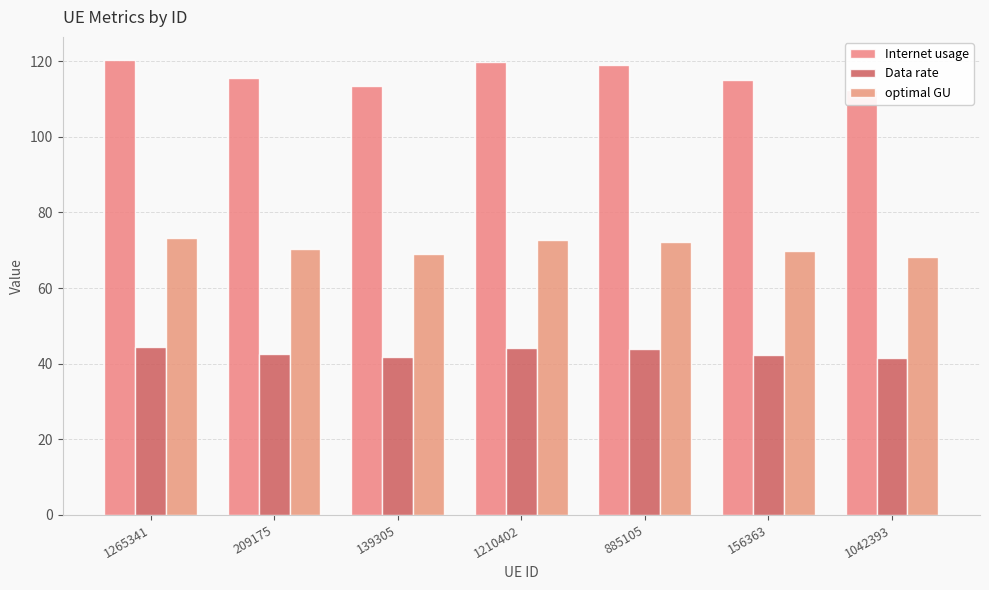

What is the greatest value displayed?

120.4